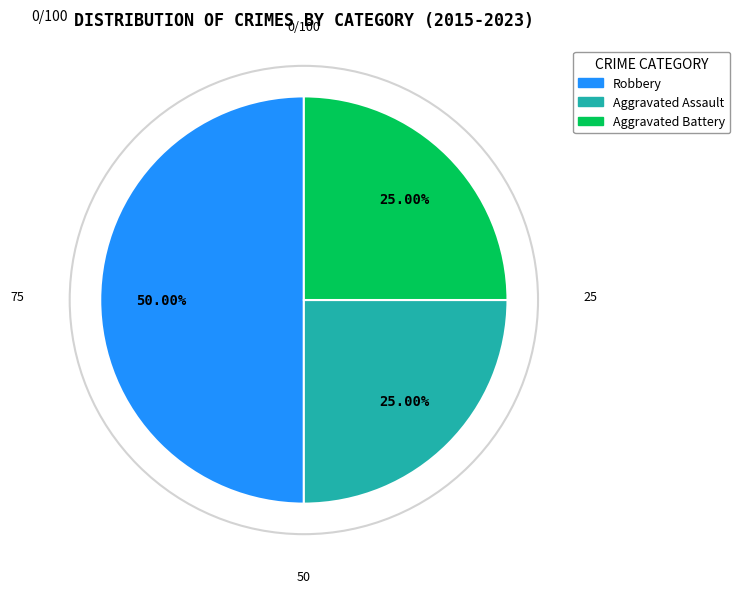

Count the number of slices in the pie.

3